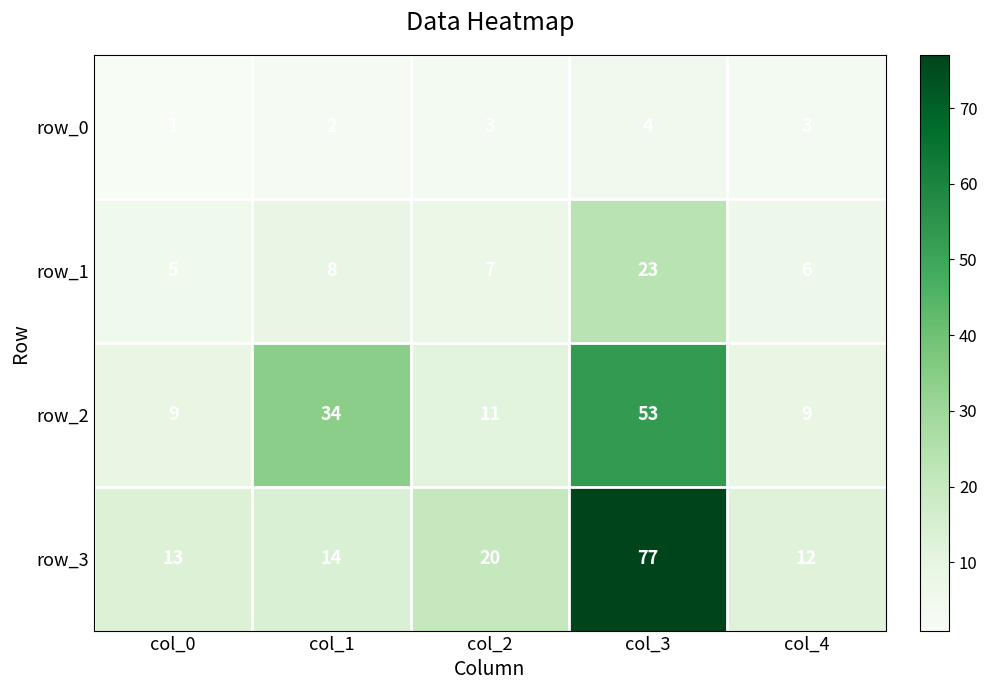

How many data points does each series have?

5